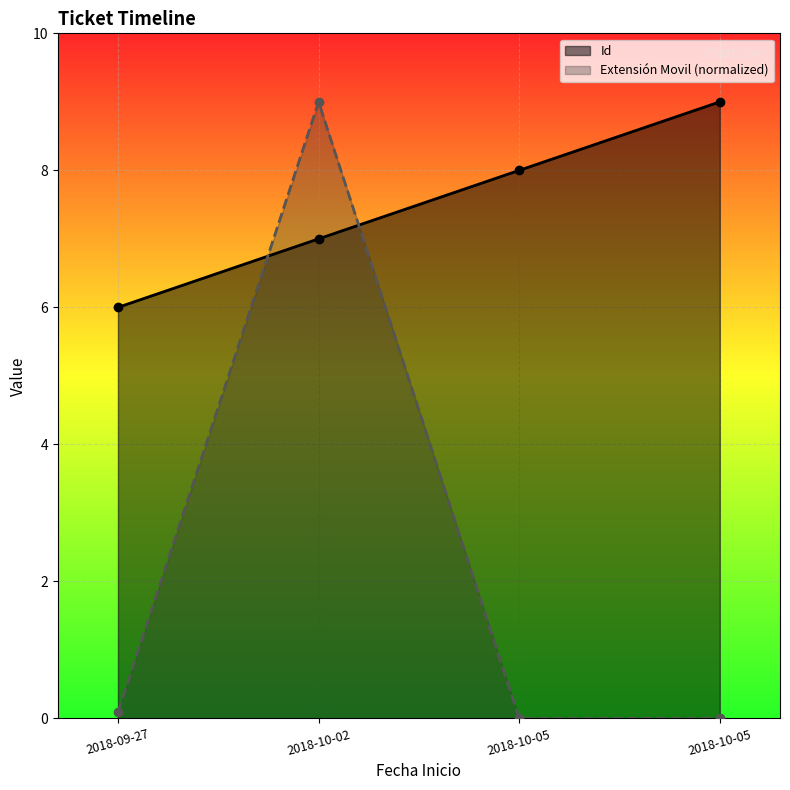

Reading left to right, extract all data points from this chart.

Id: 2018-09-27=6.0	2018-10-02=7.0	2018-10-05=8.0	2018-10-05=9.0
Extensión Movil: 2018-09-27=0.1	2018-10-02=9.0	2018-10-05=0.0	2018-10-05=0.0